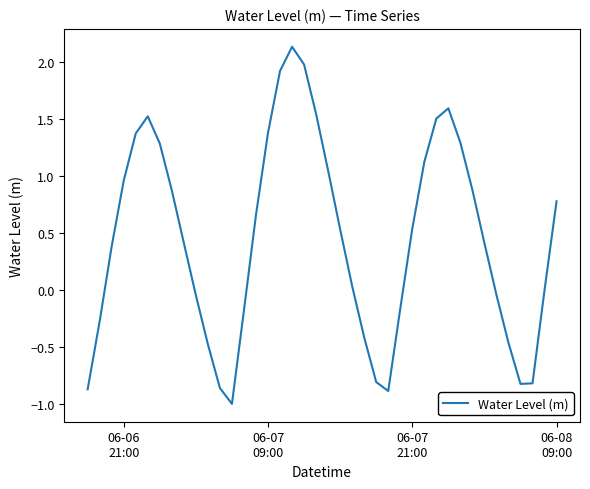

How many series are shown in this chart?

1